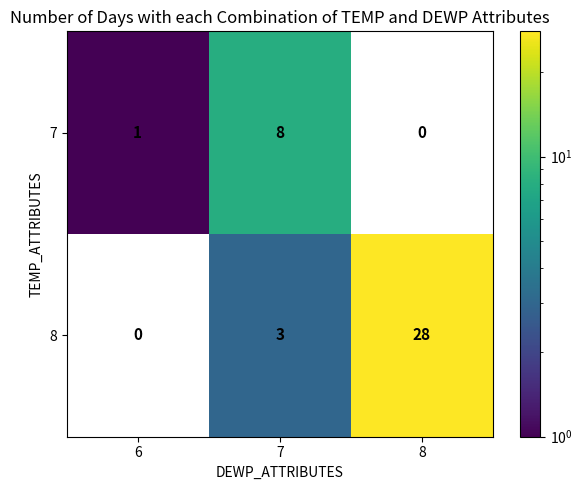

Between 7 and 8, which series saw the biggest shift?

8